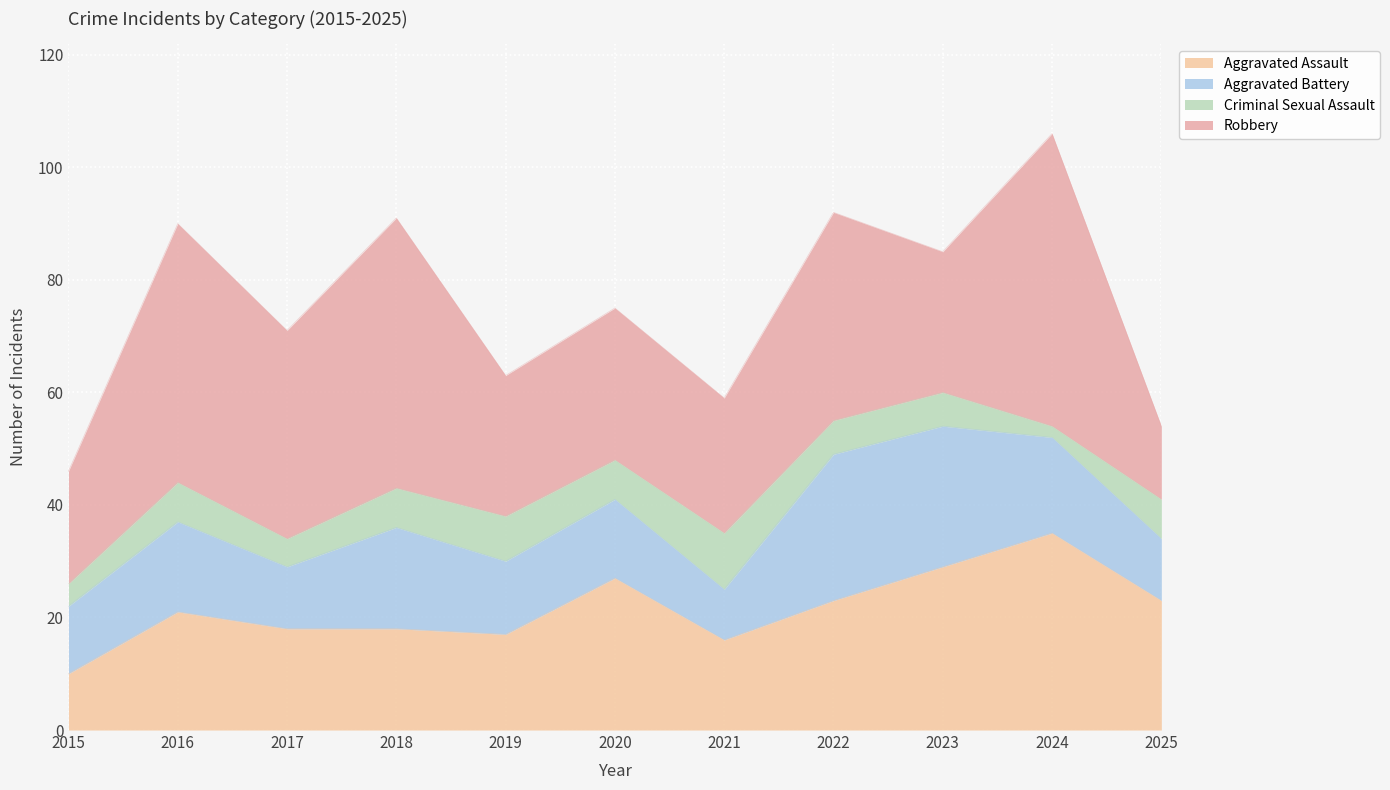

At how many categories does at least one series exceed 7?

11